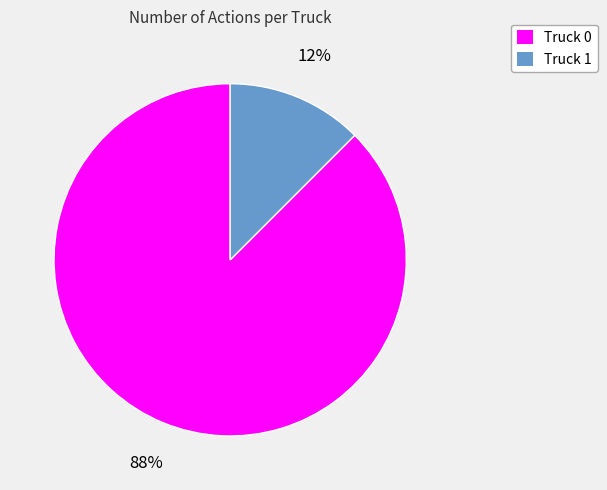

What is the largest slice in the pie chart?

Truck 0